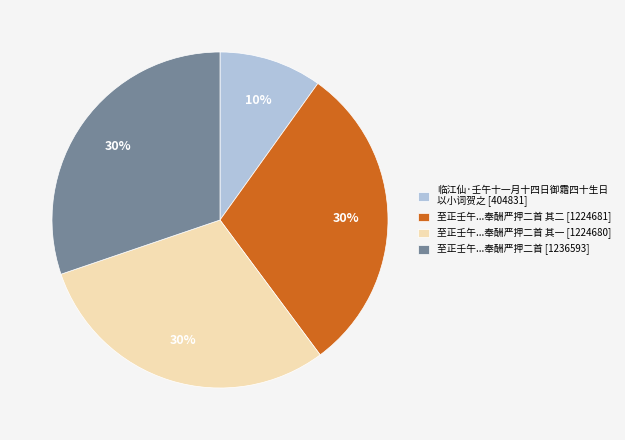

How many slices are in this pie chart?

4